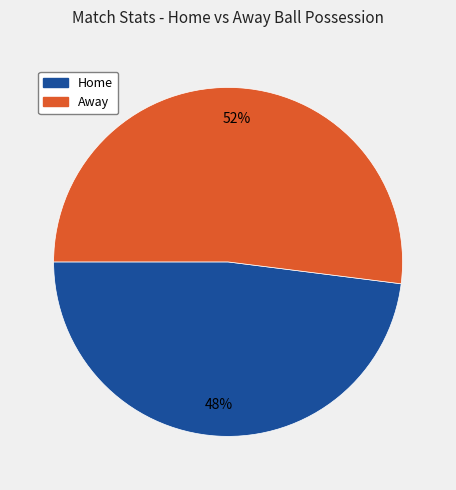

Is there any slice that represents more than half of the pie?

Yes